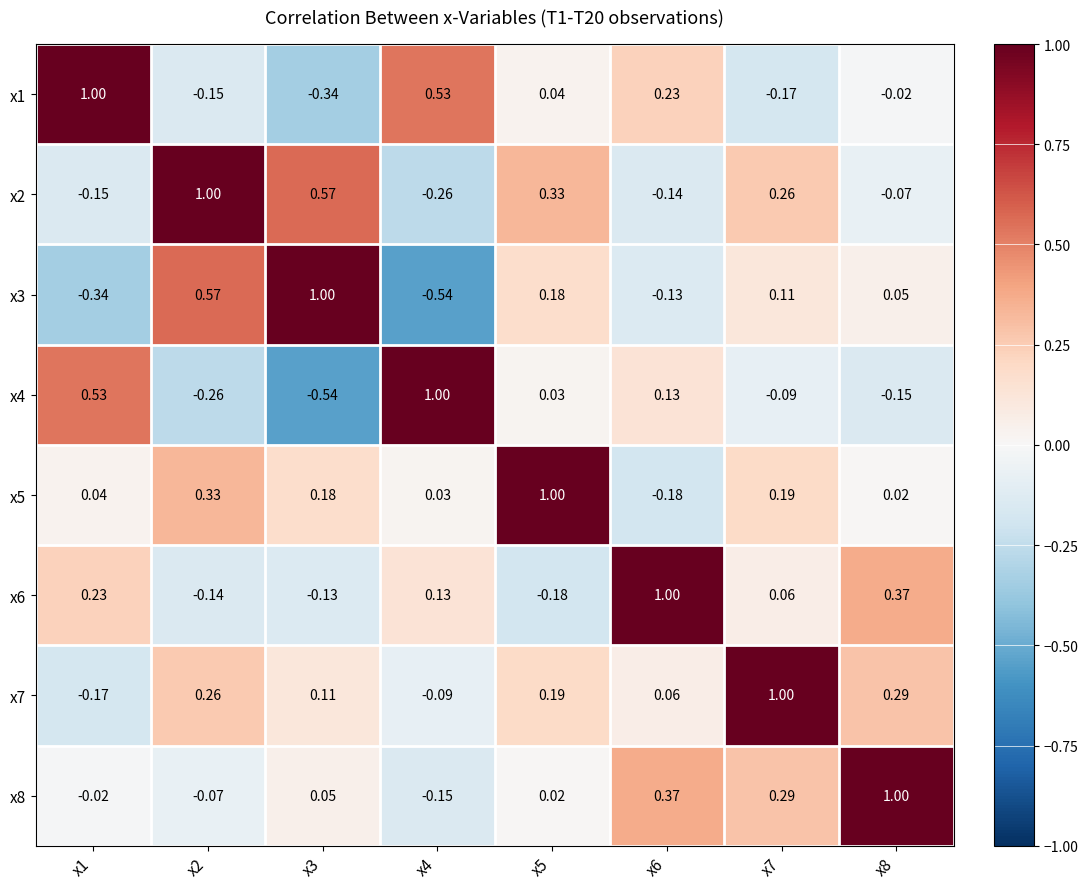

What is the total value across all series at x2?

1.5